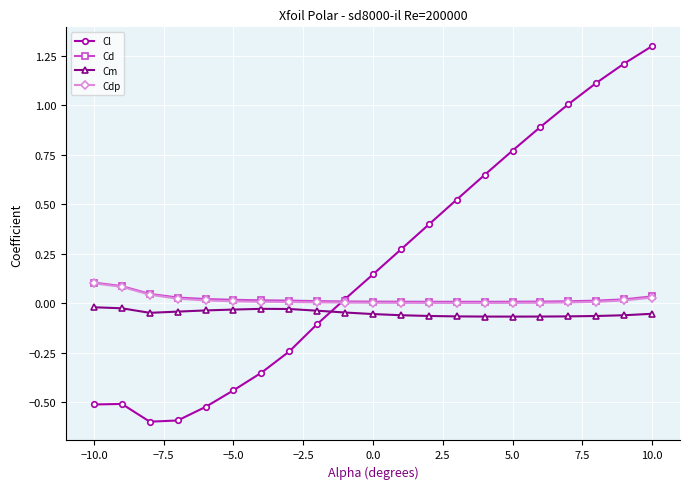

What are all the series names shown in the legend?

Cl, Cd, Cm, Cdp